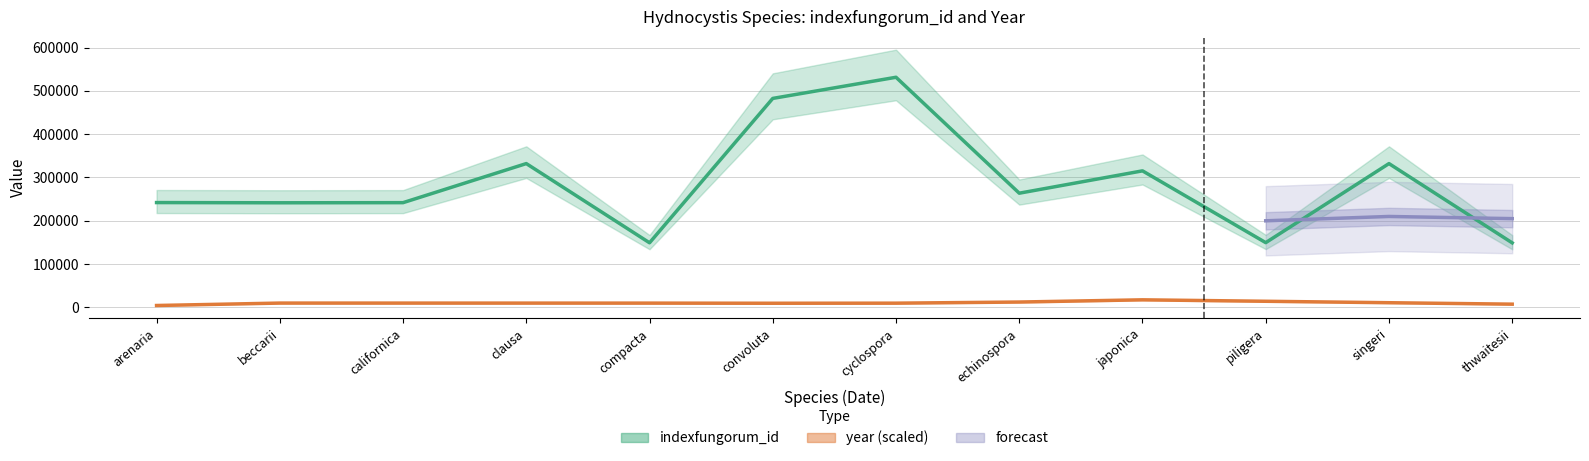

How many points are higher than both their immediate neighbors (excluding endpoints)?

4